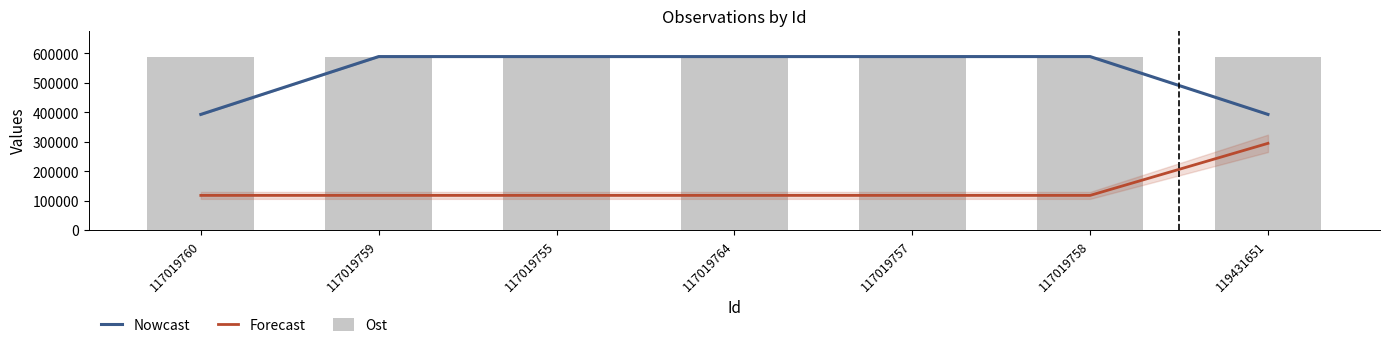

Which series has the widest spread of values?

Nowcast